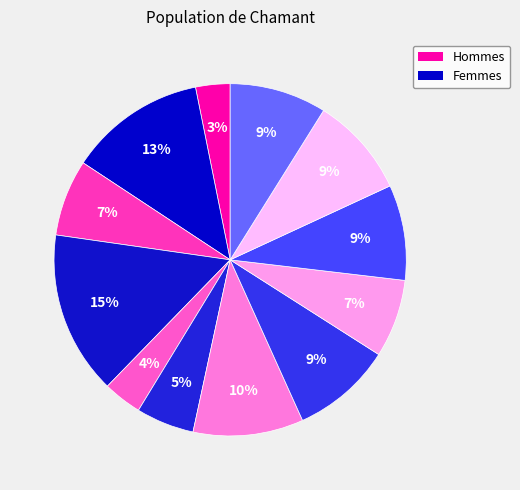

To the nearest percent, what is the difference between the largest and smallest slice percentages?

12%